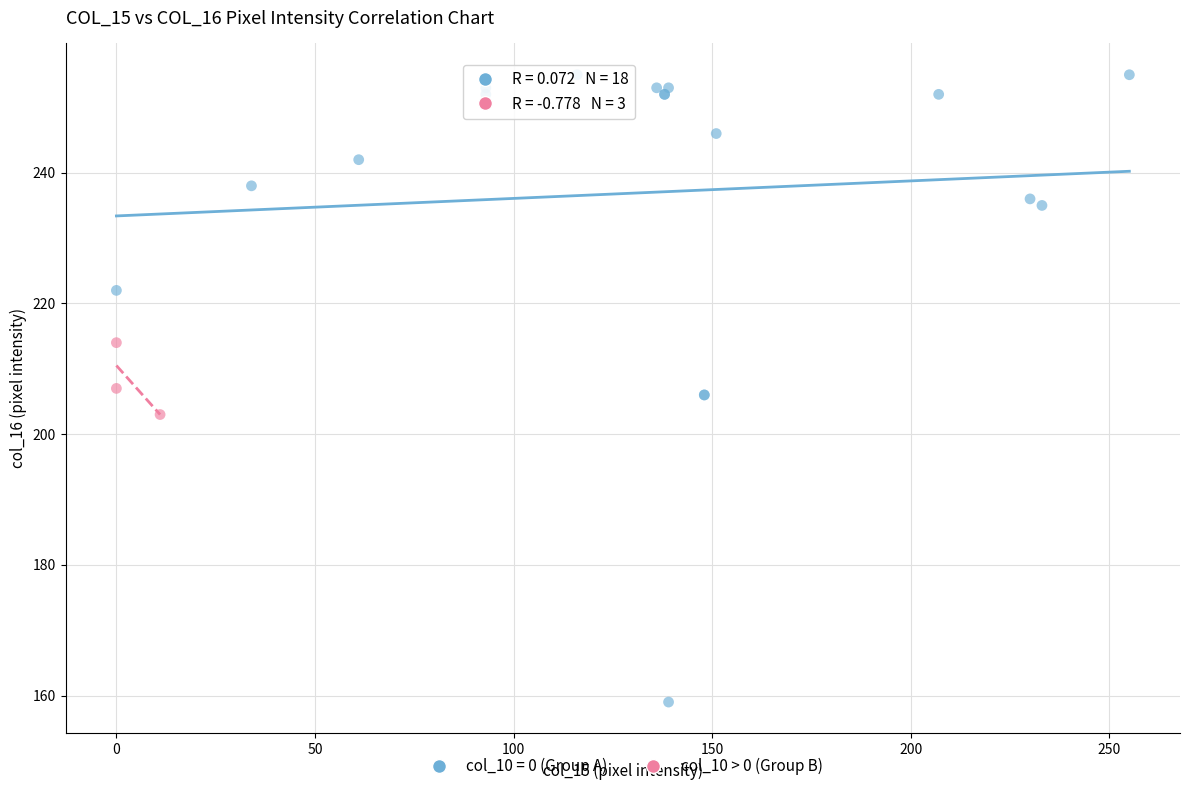

Which series has the largest Y range (max minus min)?

col_10 = 0 (Group A)